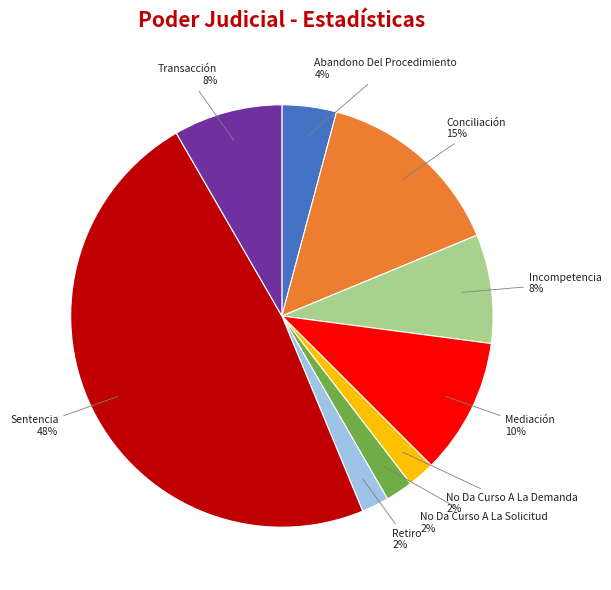

Which category has the biggest portion of the pie?

Sentencia